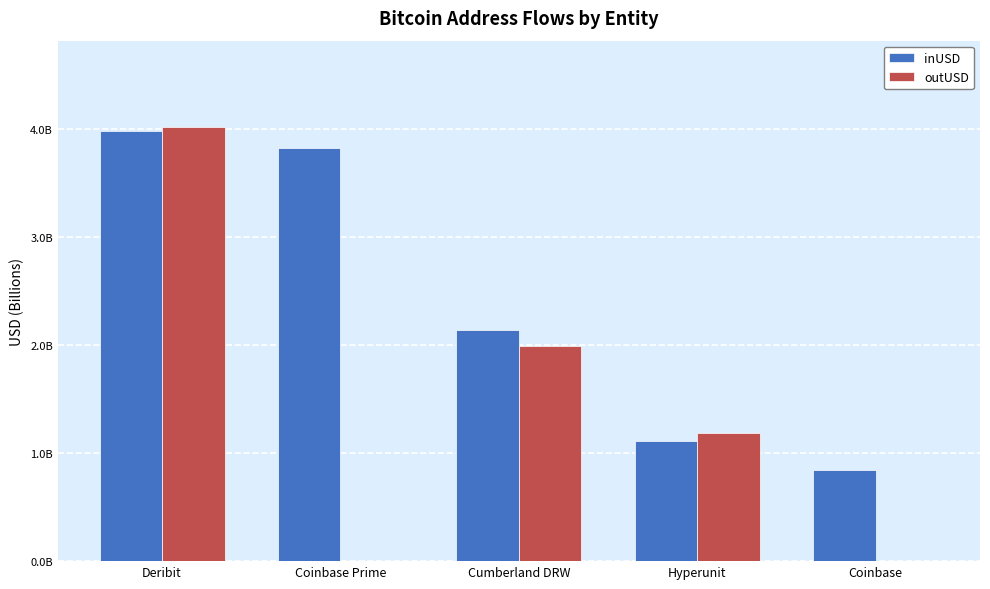

What are all the series names shown in the legend?

inUSD, outUSD